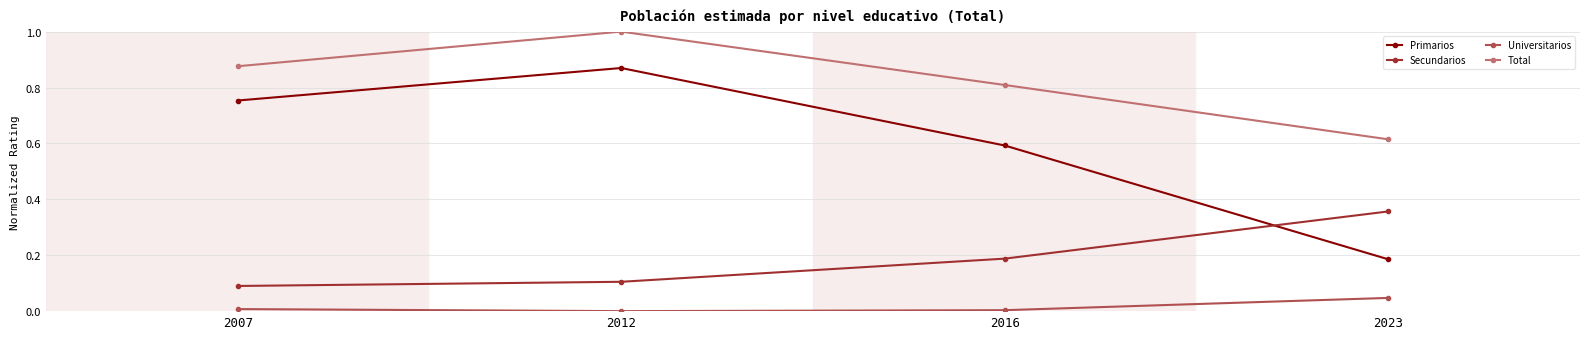

Where is the first local maximum for Total?

2012